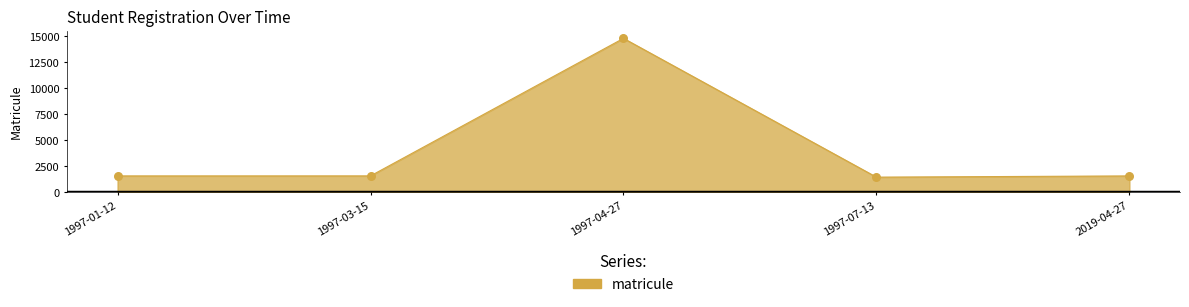

Approximately how many times larger is the value at 1997-03-15 compared to 1997-07-13?

1.1